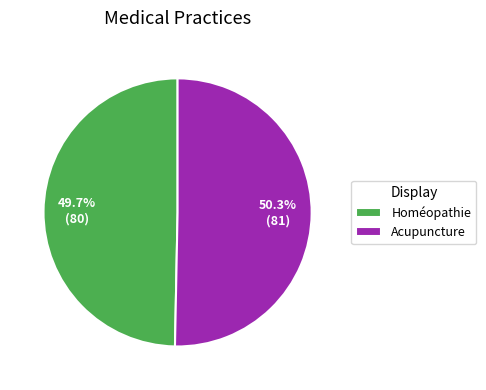

Is there a majority slice in this chart?

Yes